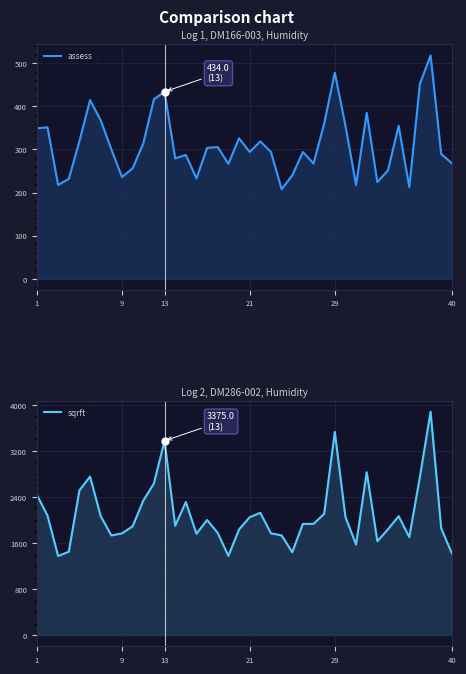

True or false: sqrft and assess cross at least once.

False